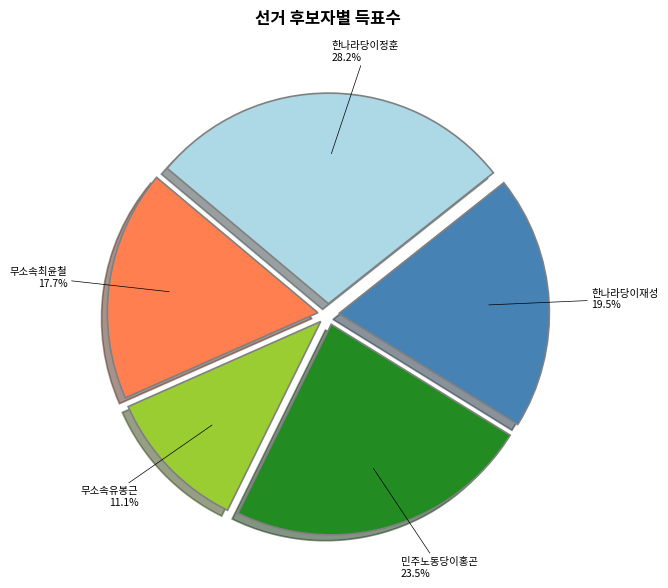

Approximately how many times larger is the value at 무소속최윤철 compared to 한나라당이정훈?

0.6